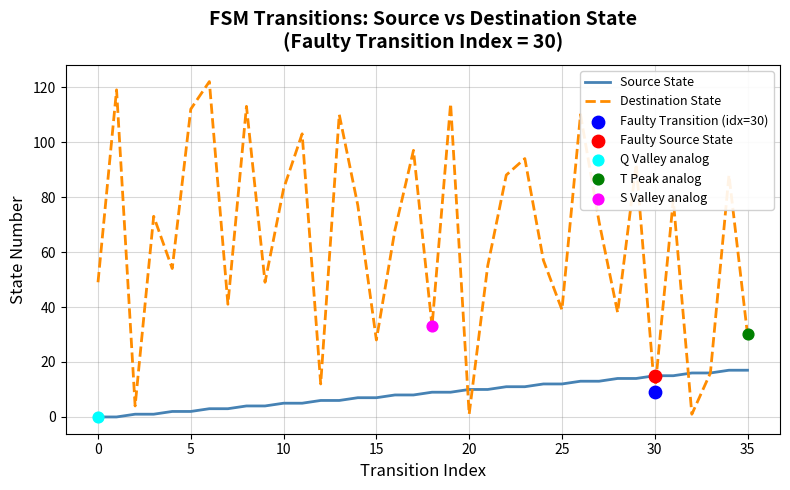

What is the maximum value for Destination State?

122